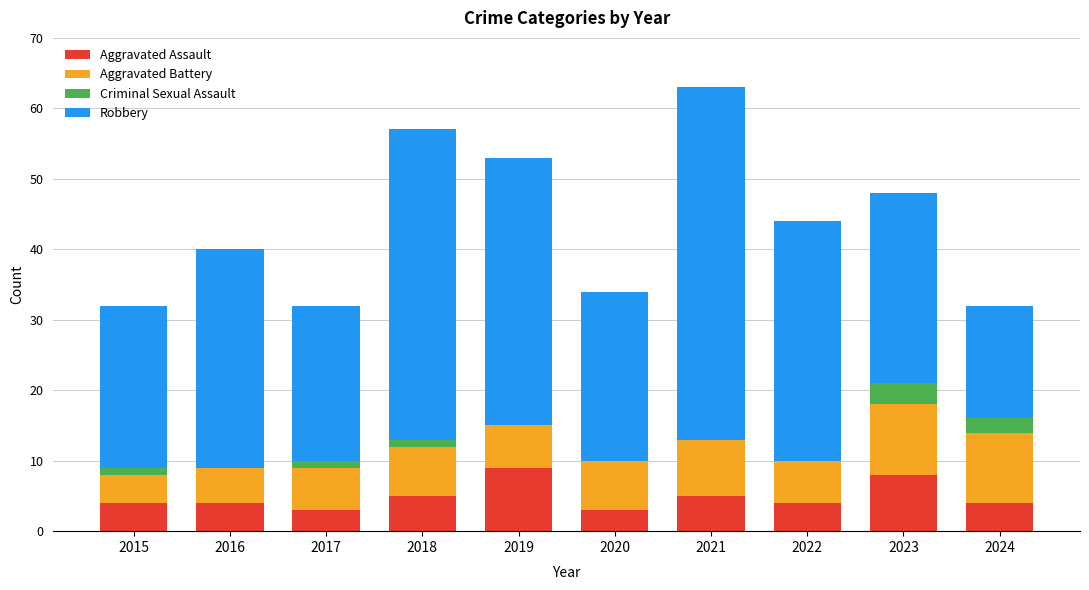

At which category is the sum across all series the highest?

2021